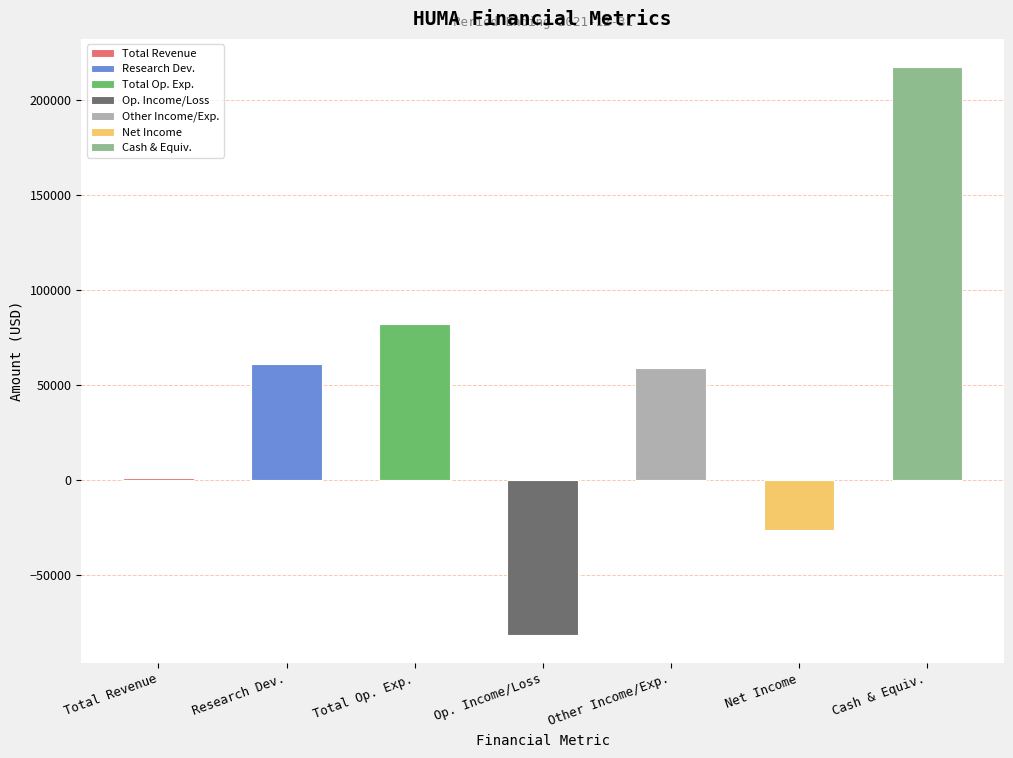

Rank the categories by value from highest to lowest.

Cash And Cash Equivalents, Total Operating Expenses, Research Development, Total Other Income/Expenses Net, Total Revenue, Net Income, Operating Income or Loss